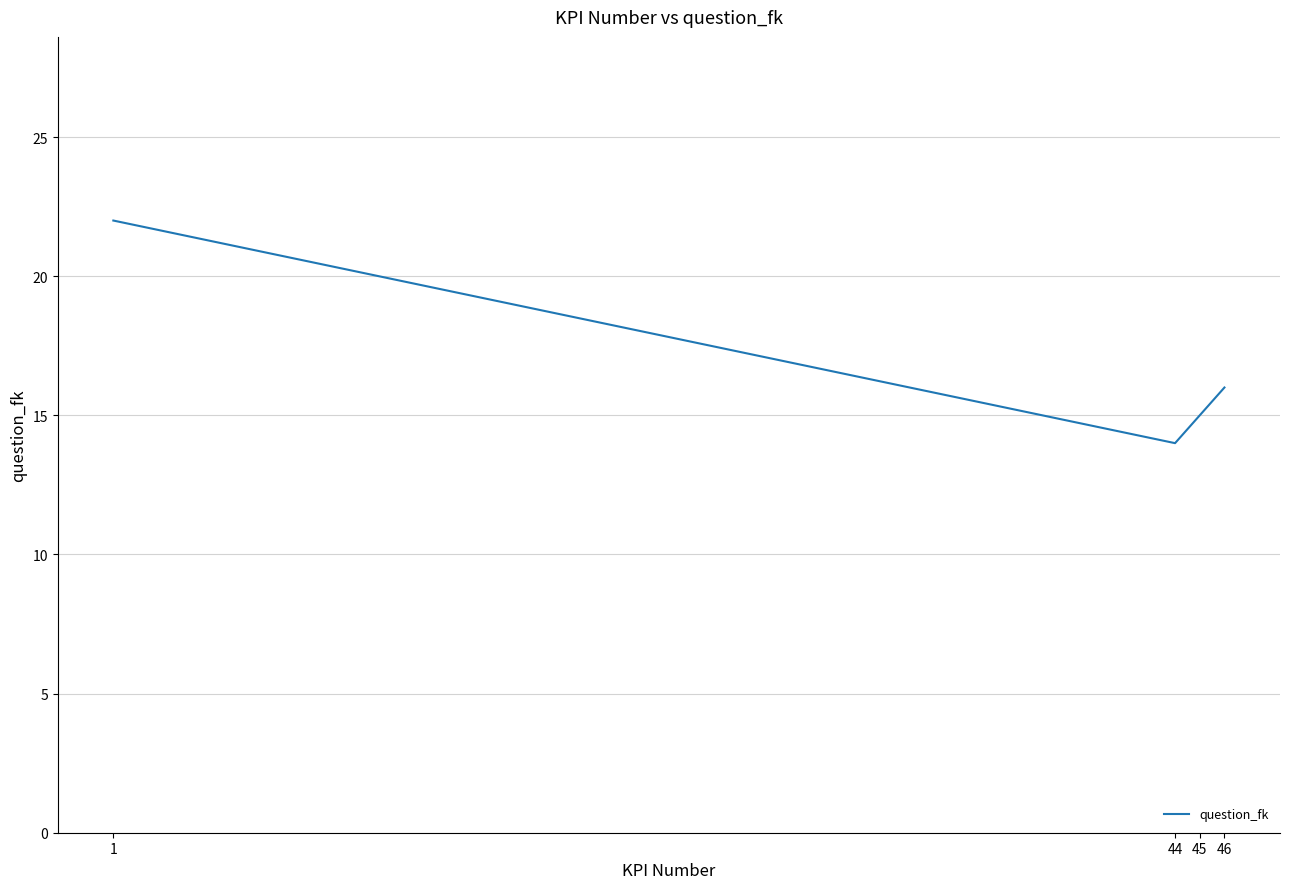

At which category does the chart reach its peak across all series?

1